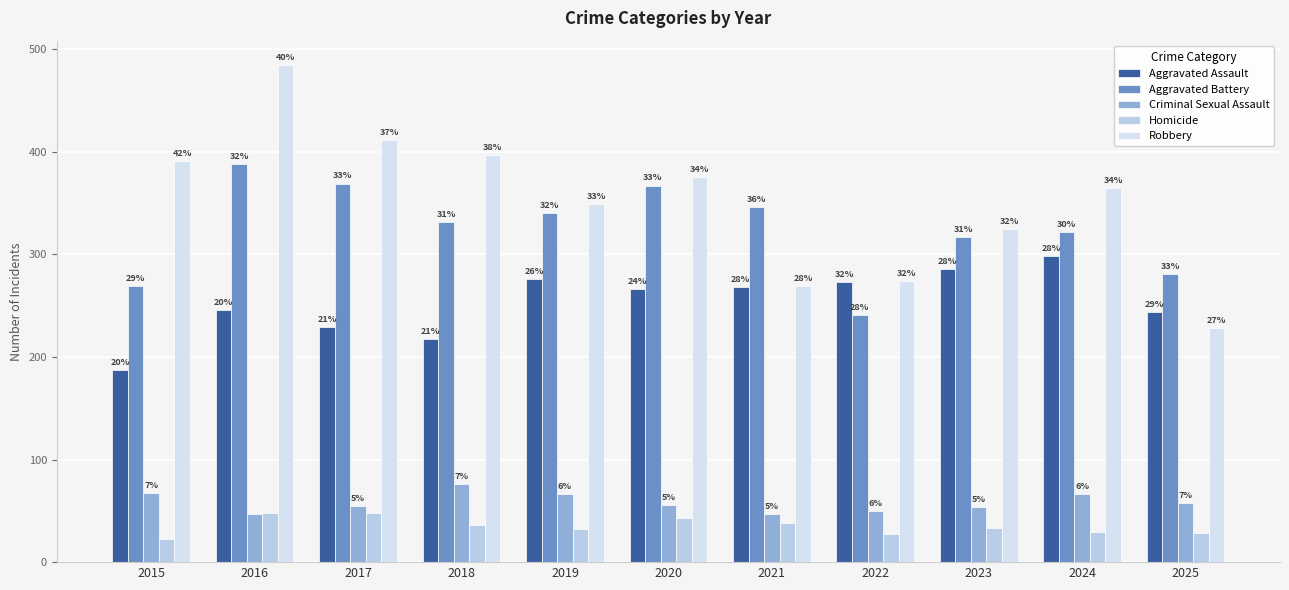

Which category has the highest value in the Criminal Sexual Assault series?

2018